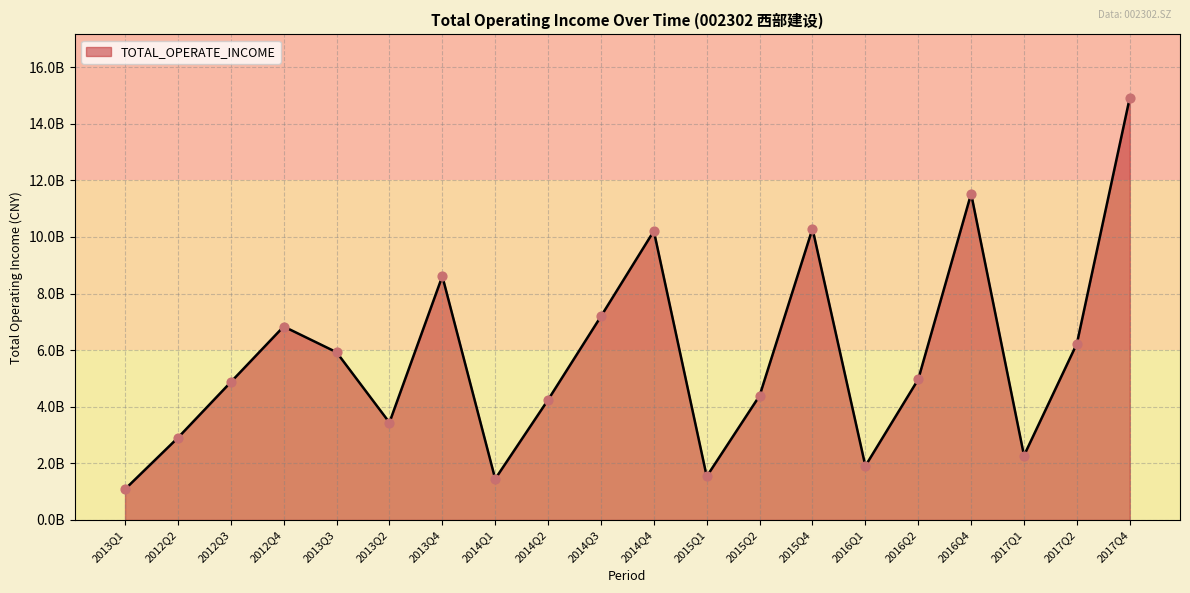

What is the ratio of the value at 2017Q1 to the value at 2017Q2?

0.4